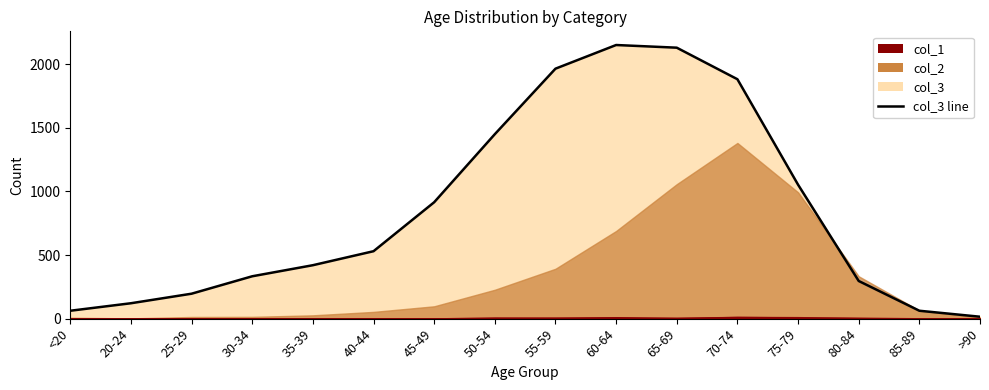

Rank the categories by value from highest to lowest.

60-64, 65-69, 55-59, 70-74, 50-54, 75-79, 45-49, 40-44, 35-39, 30-34, 80-84, 25-29, 20-24, <20, 85-89, >90